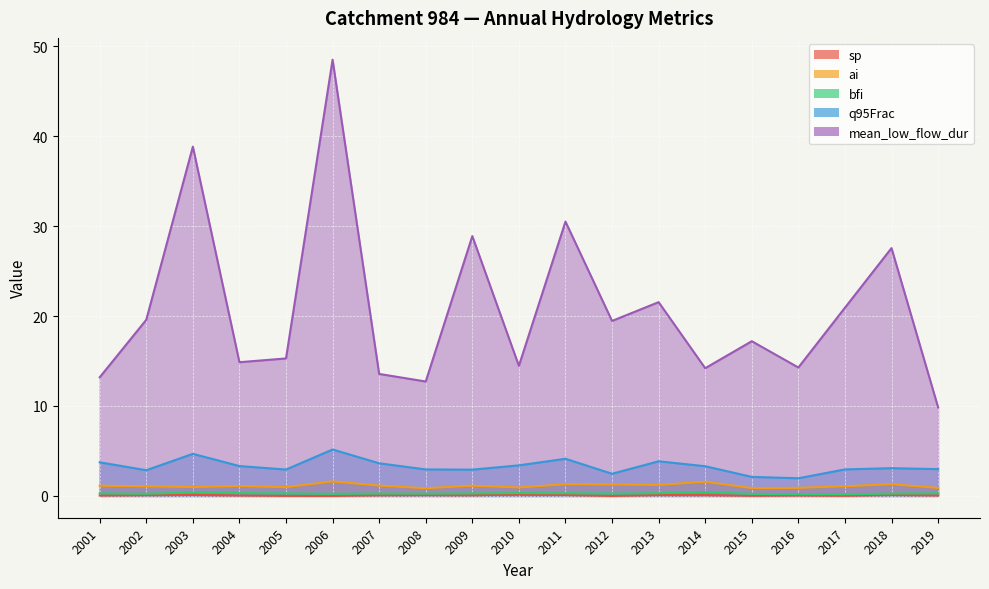

Which series changed the most between 2010 and 2016?

q95Frac